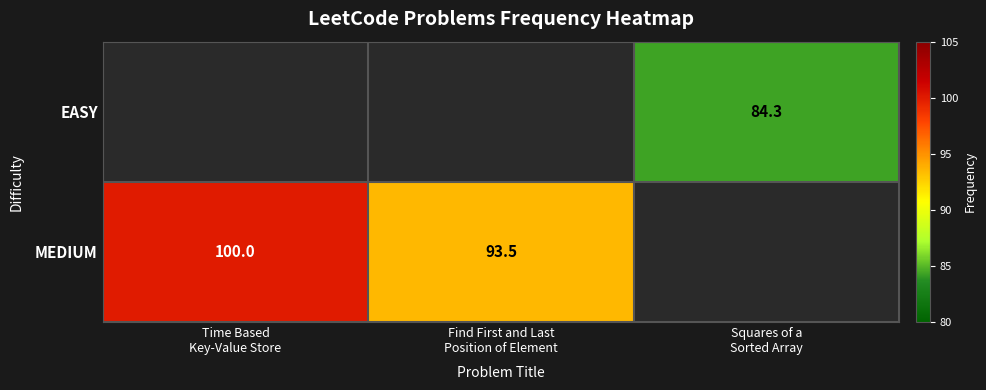

What is the total value across all series at Find First and Last
Position of Element?

93.5